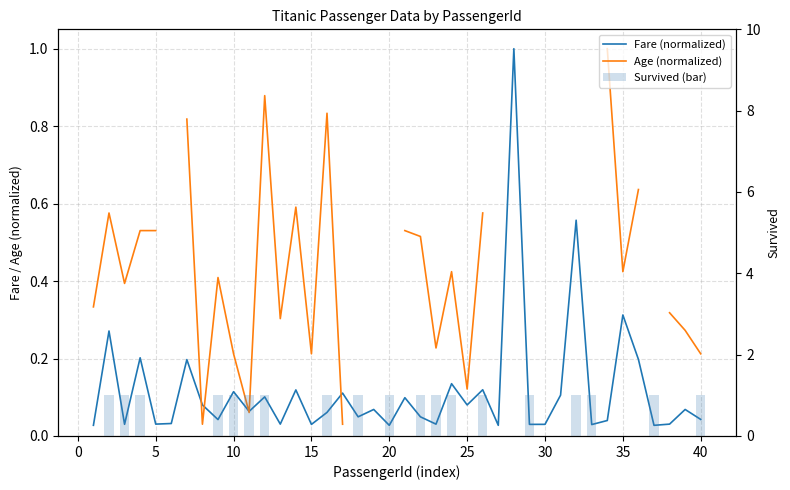

Are the bars grouped side by side (vs. stacked)?

Yes